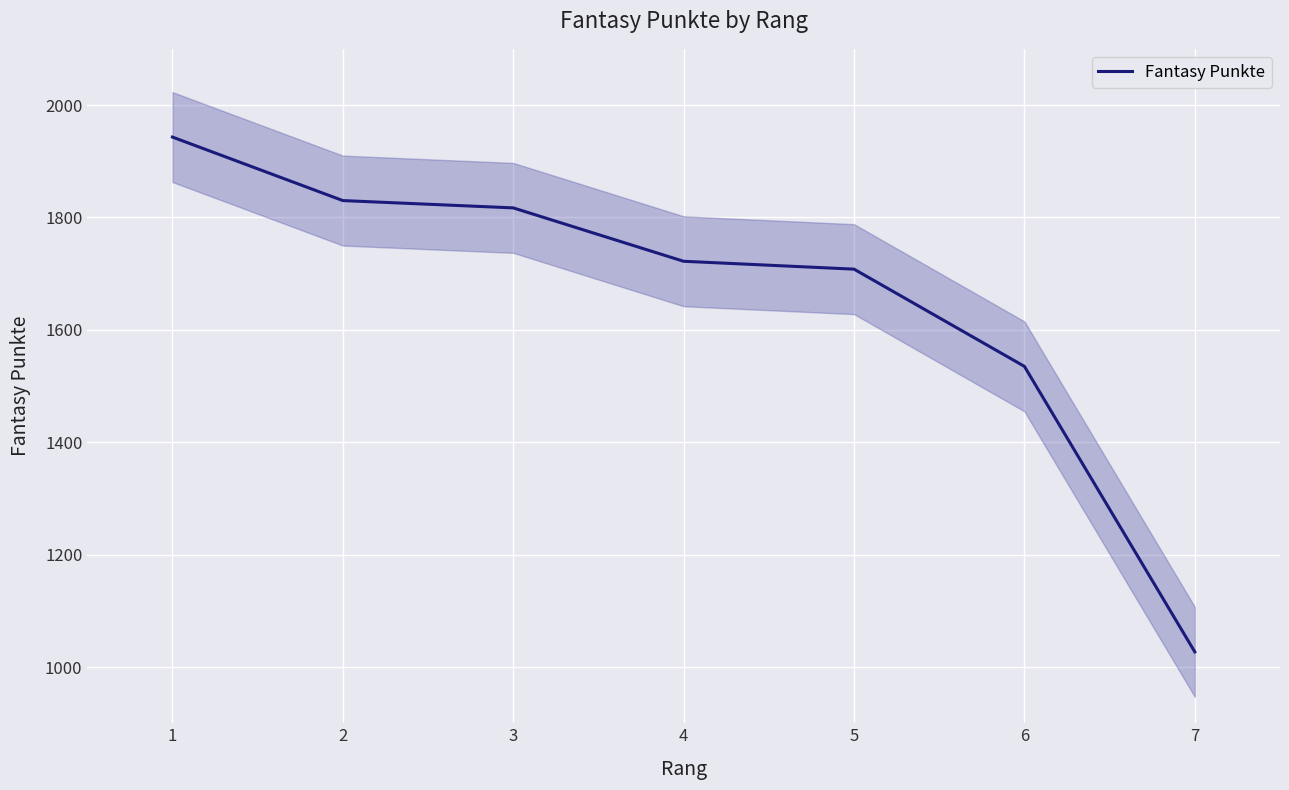

The chart shows a value of 991 at 4. True or false?

False